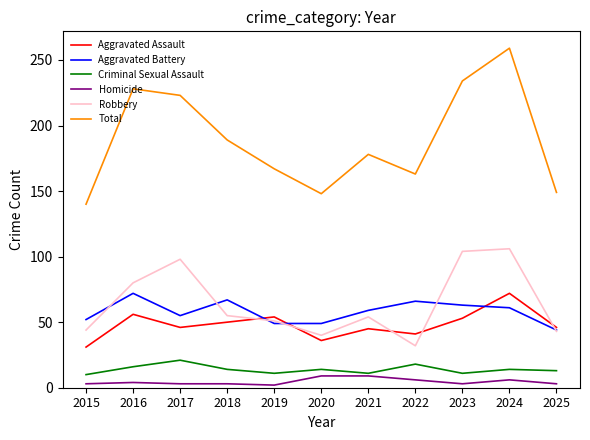

At which category is the sum across all series the highest?

2024